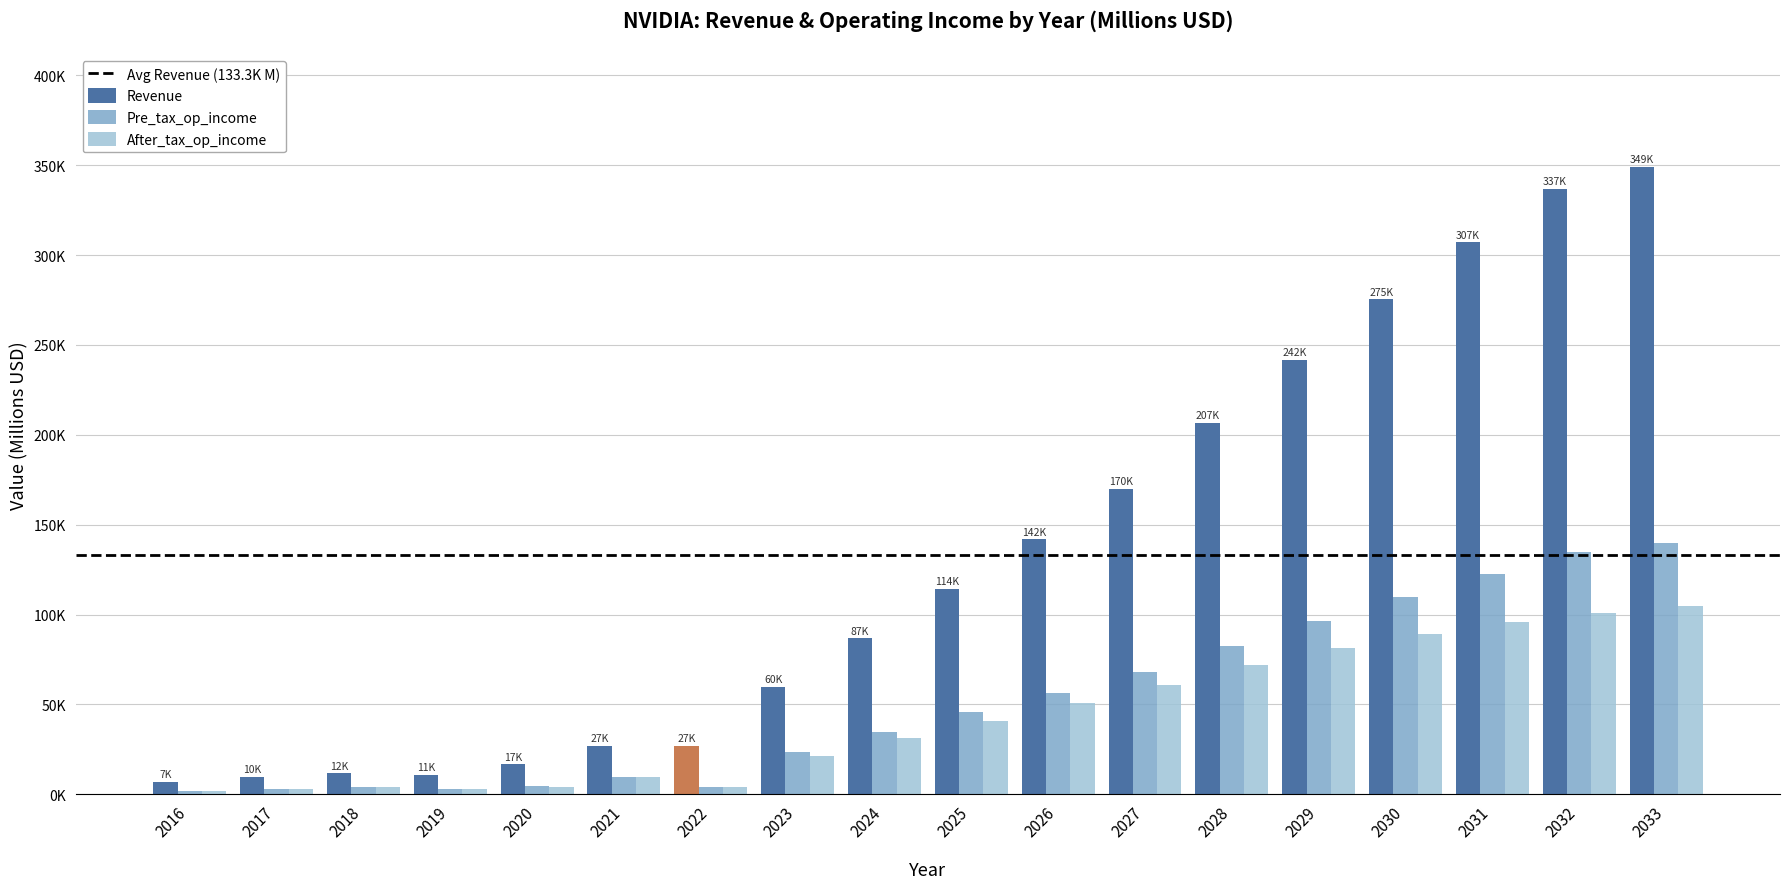

True or false: Pre_tax_op_income has a value of 120084.3 at 2027.

False